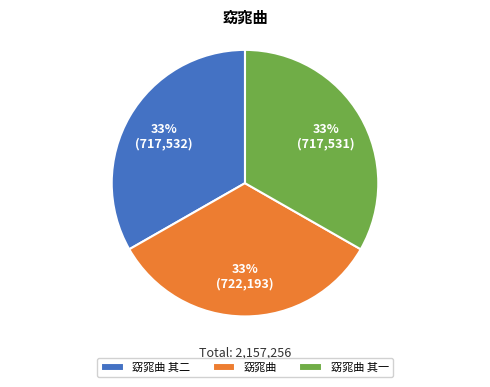

Count the number of slices in the pie.

3